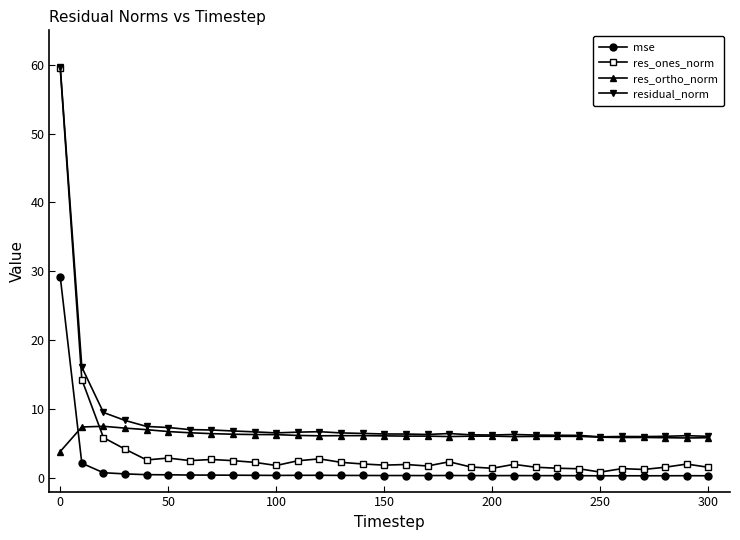

True or false: residual_norm and mse intersect in this chart.

False